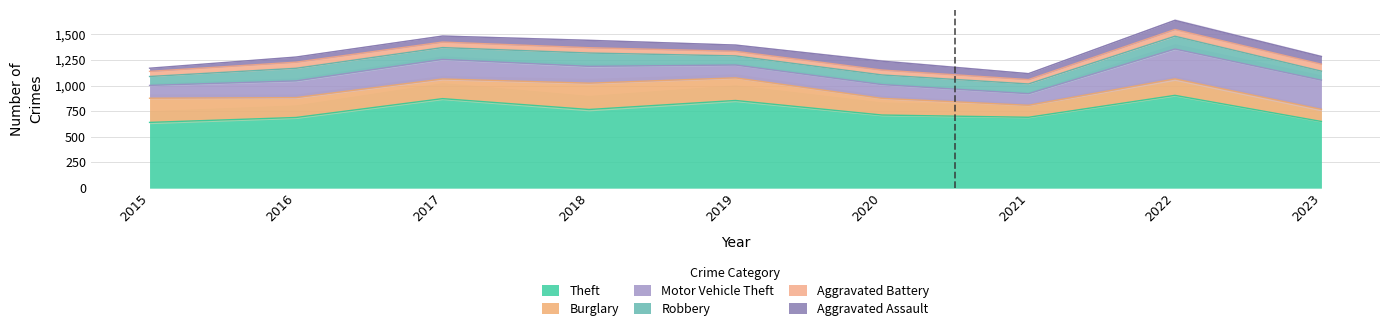

Is the value of Aggravated Battery at 2023 greater than the value of Motor Vehicle Theft at 2020?

No